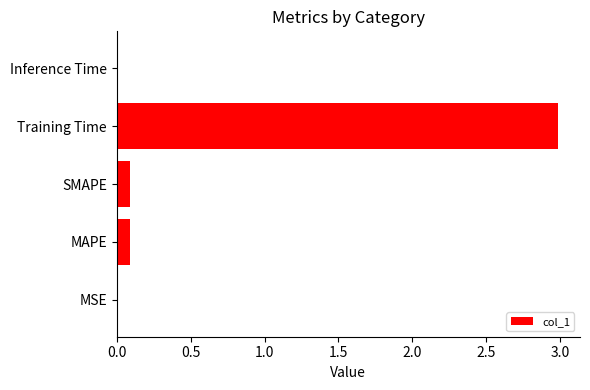

Which has a higher value, Training Time or MSE?

Training Time